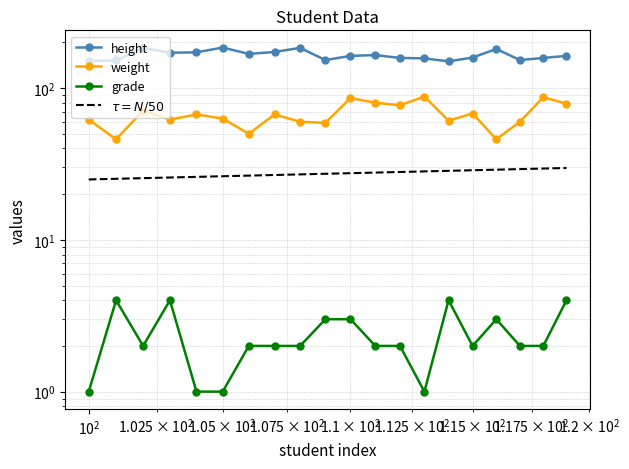

Rank the series by their maximum value, from highest to lowest.

height, weight, $\tau = N/50$, grade